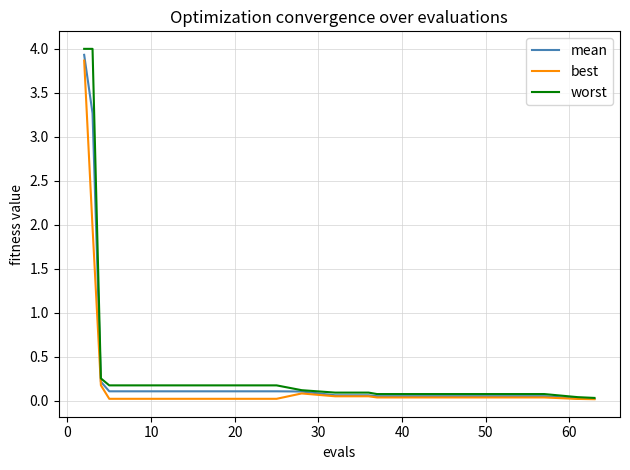

List the series in order of their overall mean, highest first.

worst, mean, best